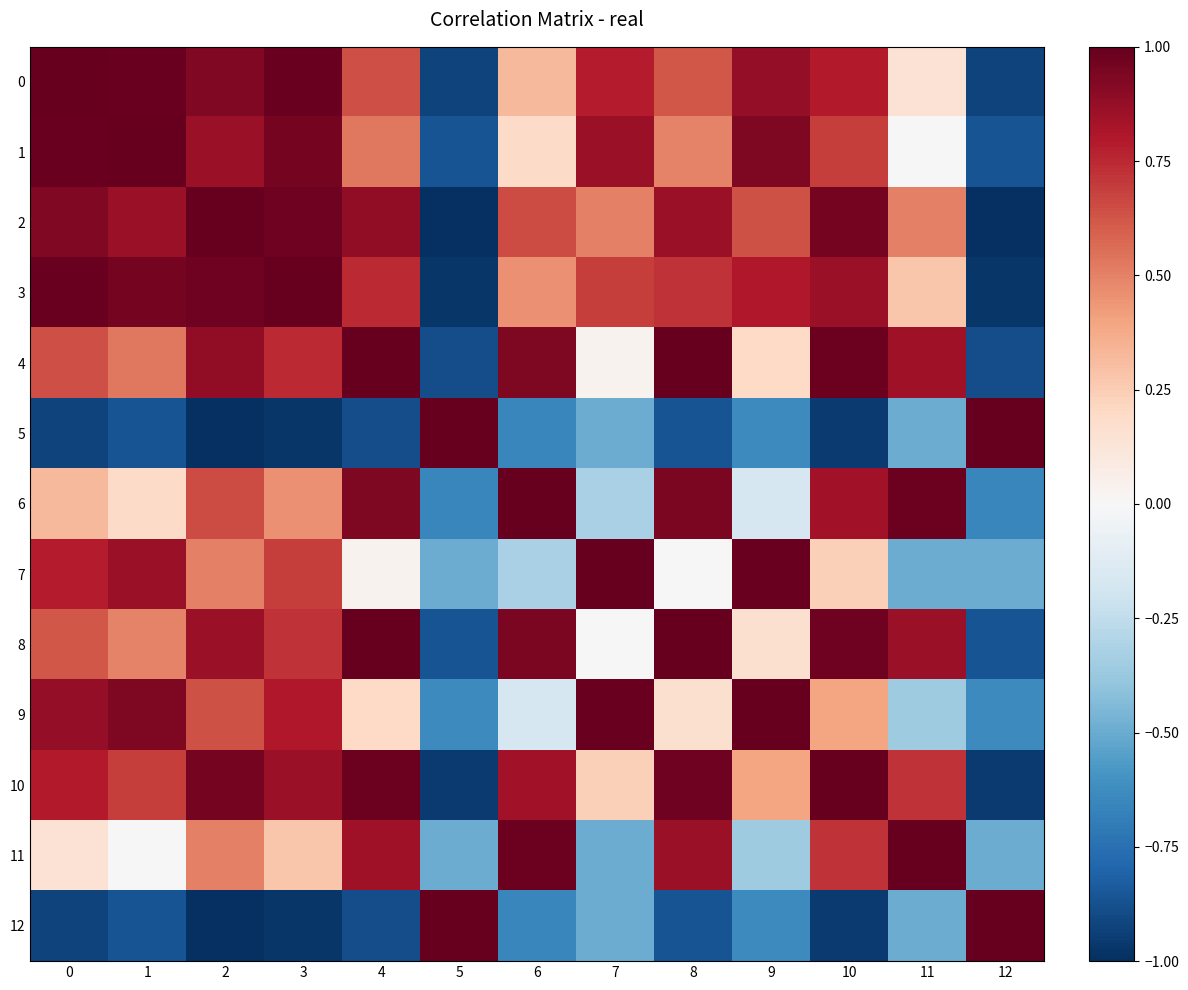

Count the number of data series in this chart.

13